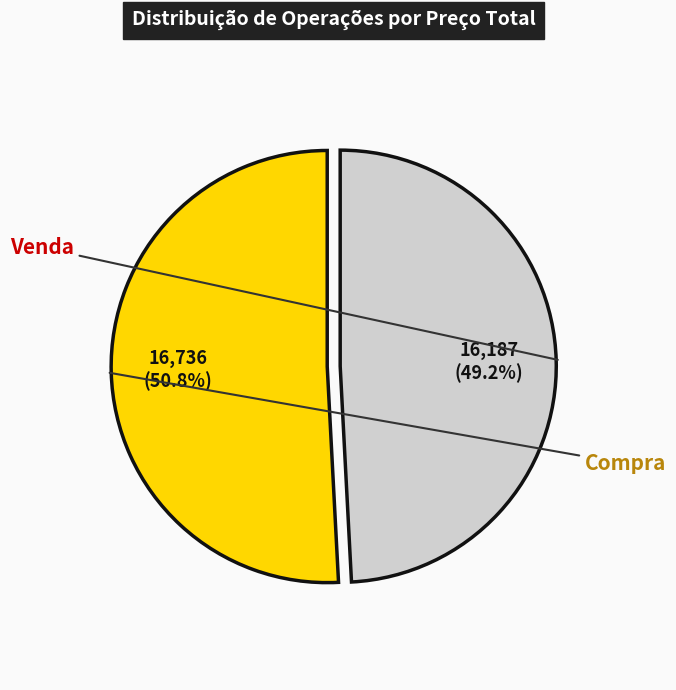

Count the number of slices in the pie.

2